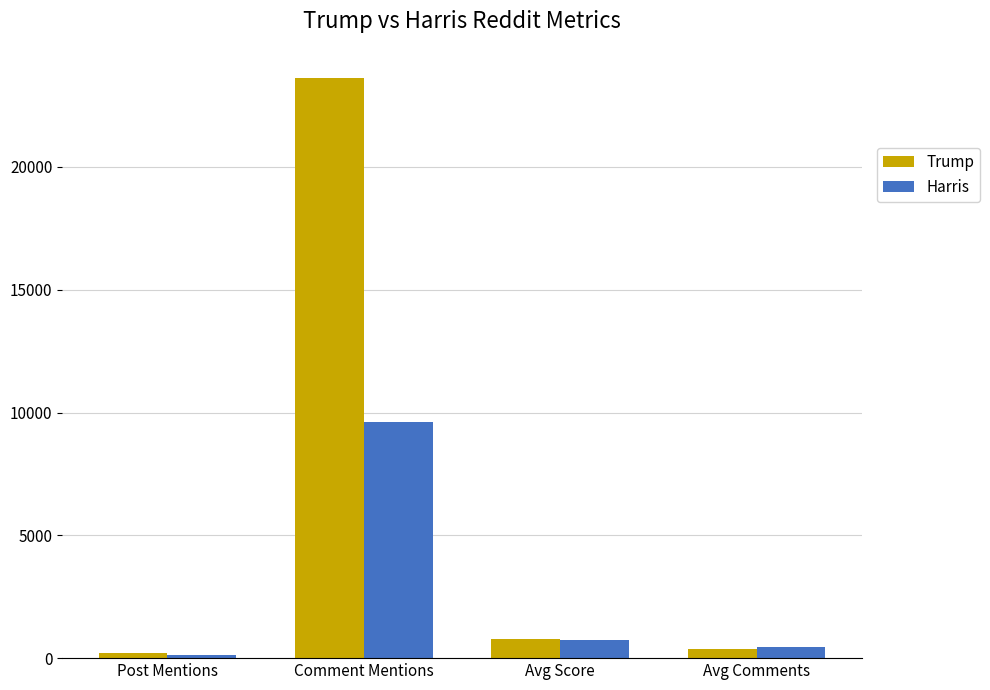

How many data points in Harris are above 749?

2